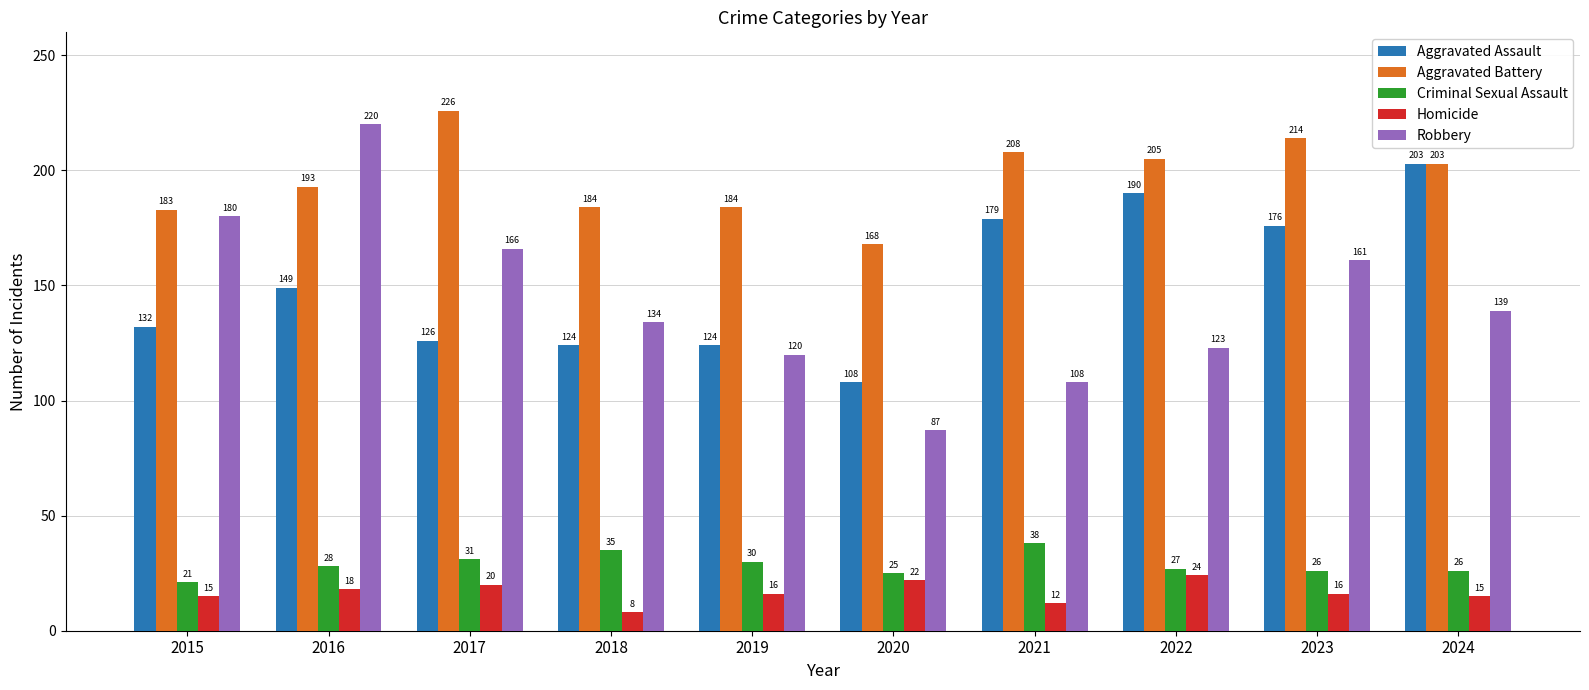

Which series has the largest total across all categories?

Aggravated Battery